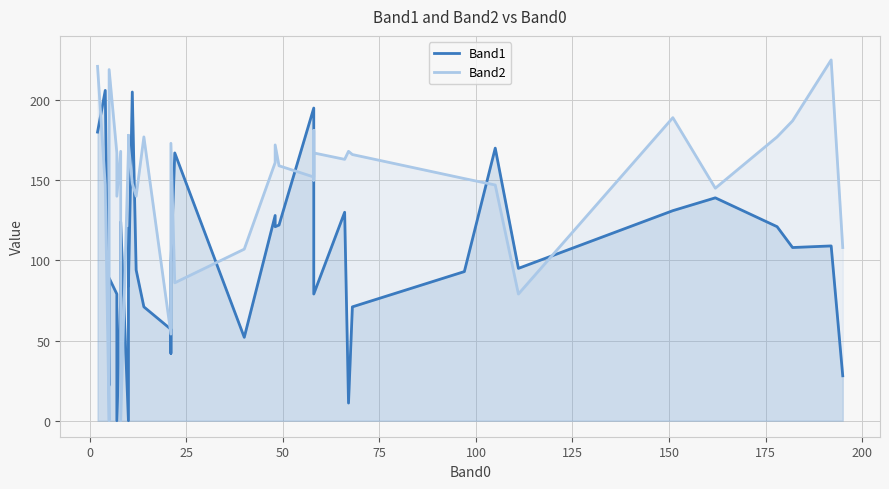

Which series has the widest spread of values?

Band2